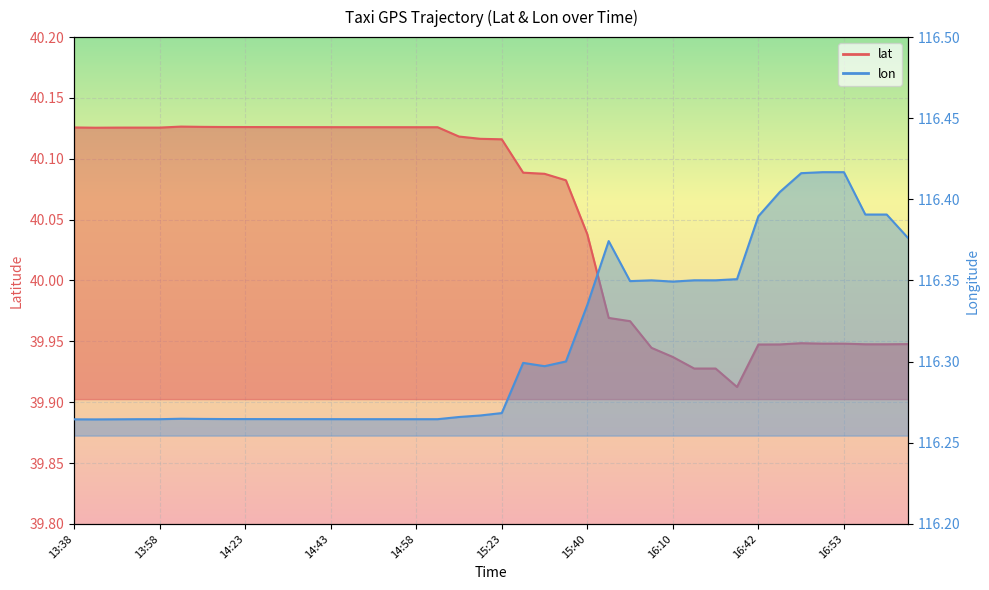

The lon series shows 197.1 at 16:10. True or false?

False